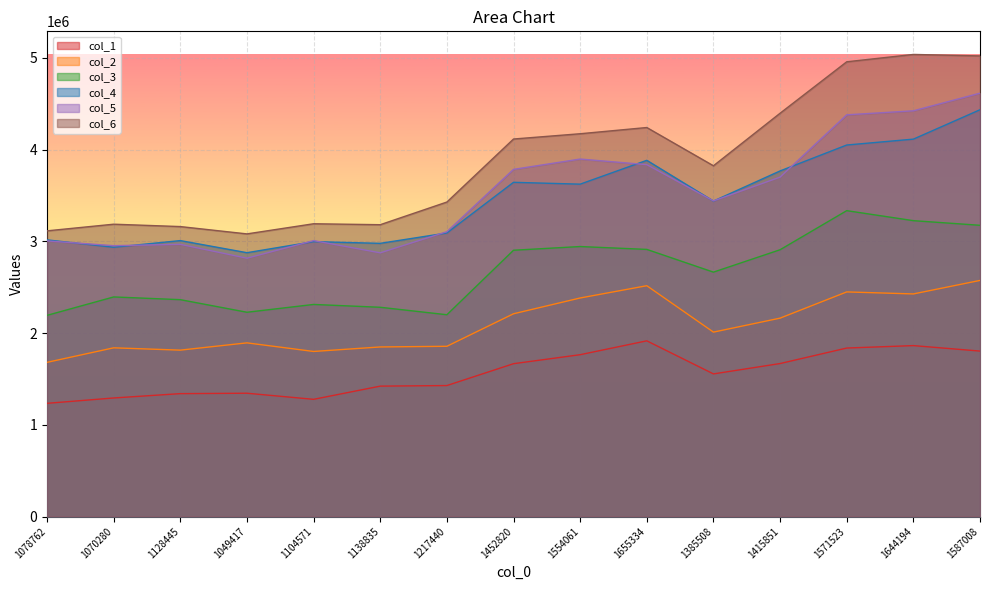

What value does the col_1 series have at 1104571, to the nearest 100?

1277800